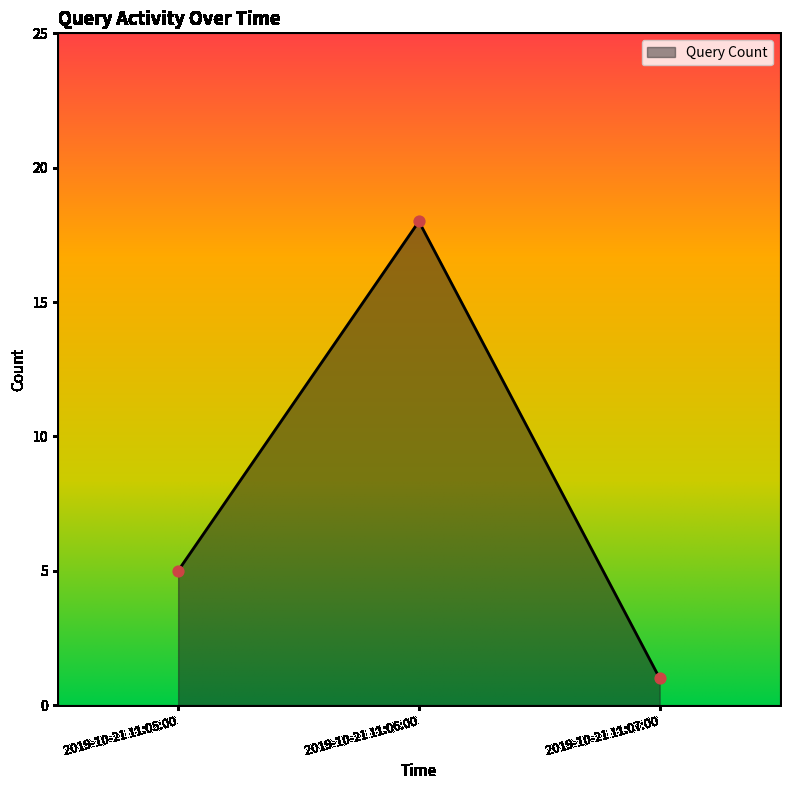

Approximately how many times larger is the value at 2019-10-21 11:06:00 compared to 2019-10-21 11:07:00?

18.0